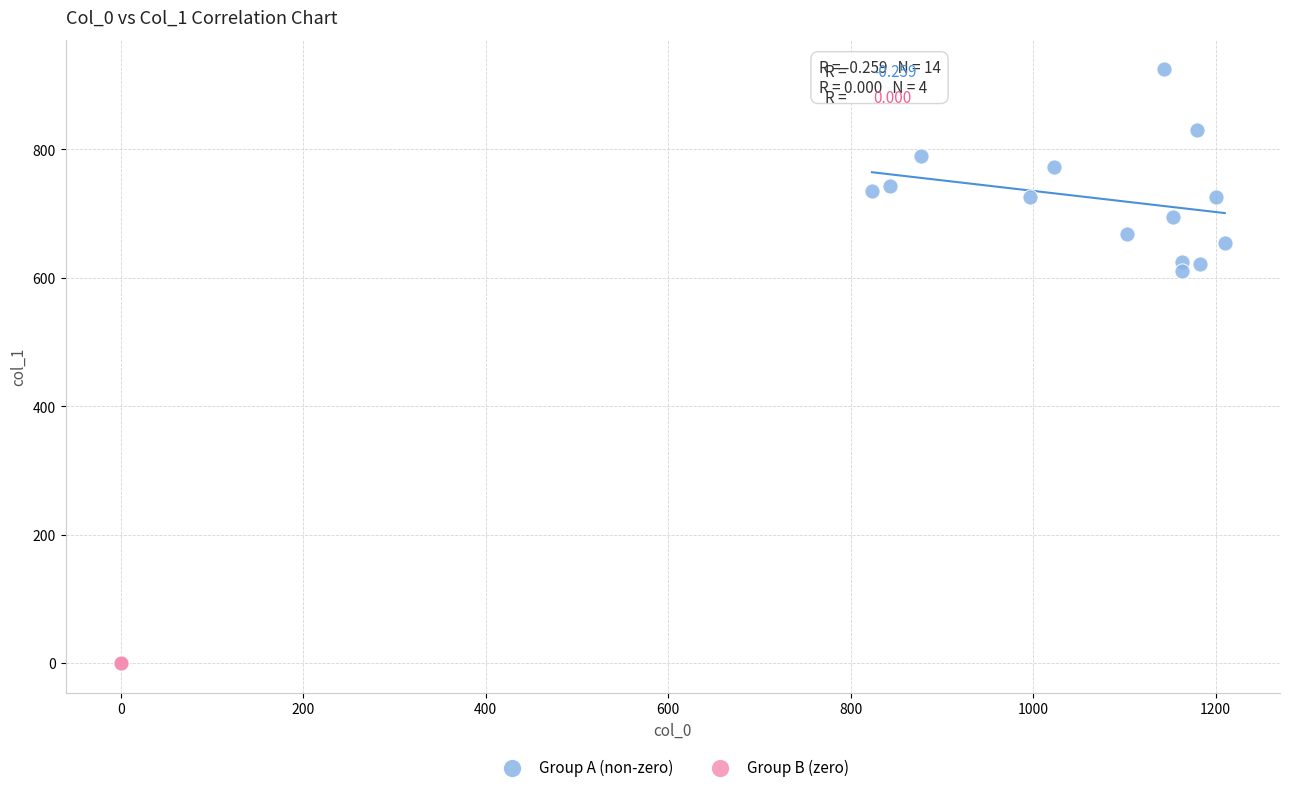

Which series contains the highest Y value?

Group A (non-zero)